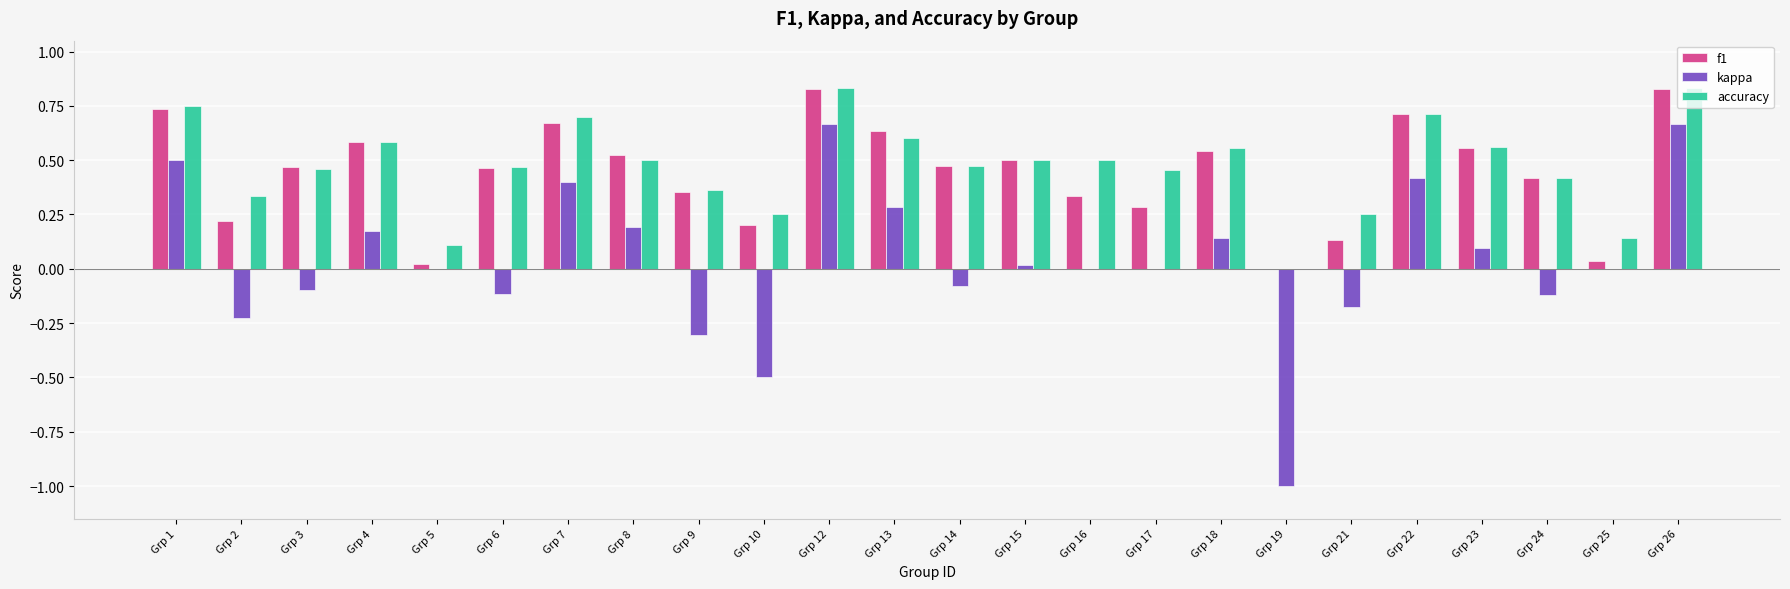

Is it true that kappa equals 0.6 at Grp 22?

False